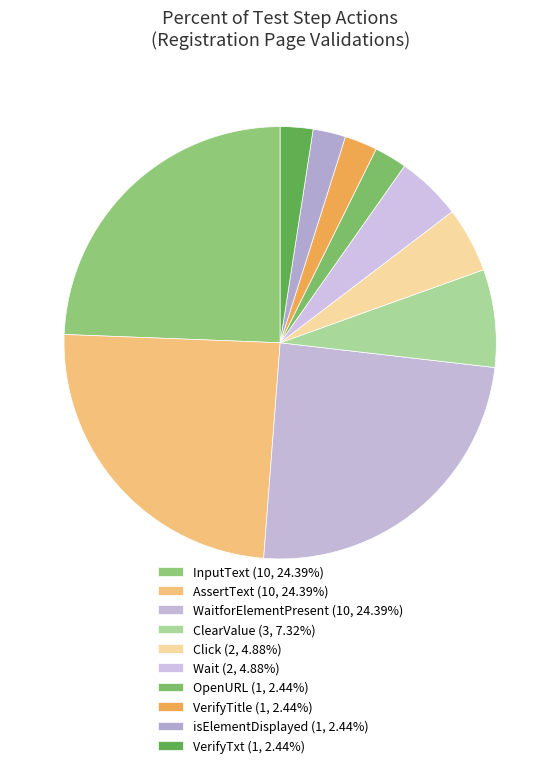

Count the number of slices in the pie.

10